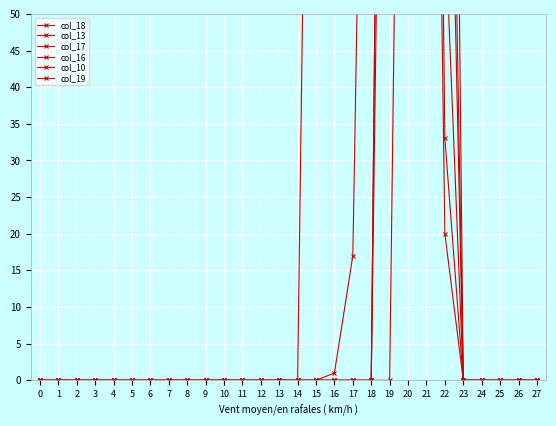

Is it true that col_19 equals 81 at 6?

False